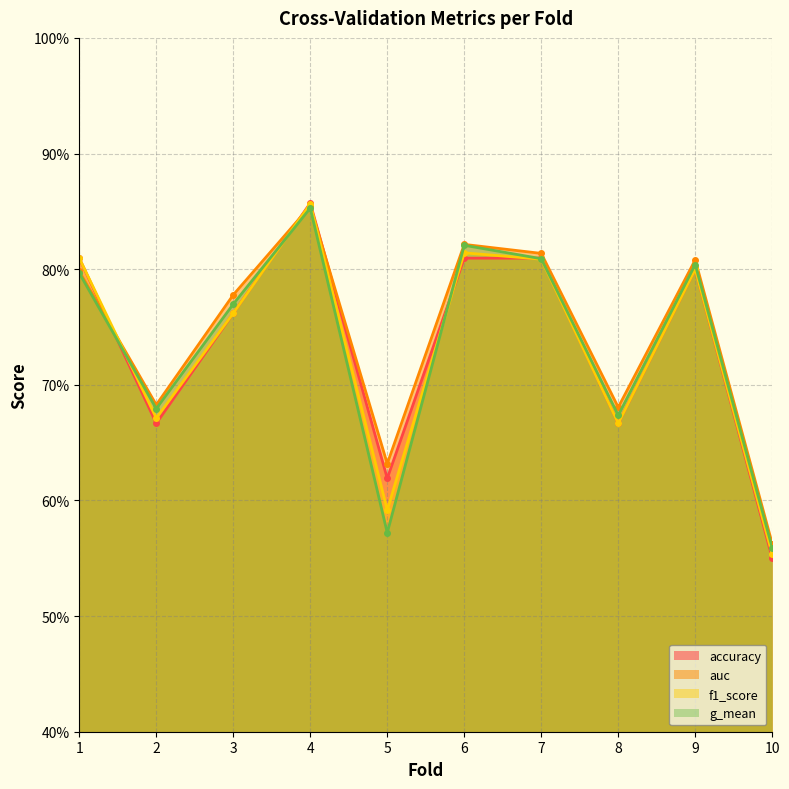

Where is the first local maximum for g_mean?

4